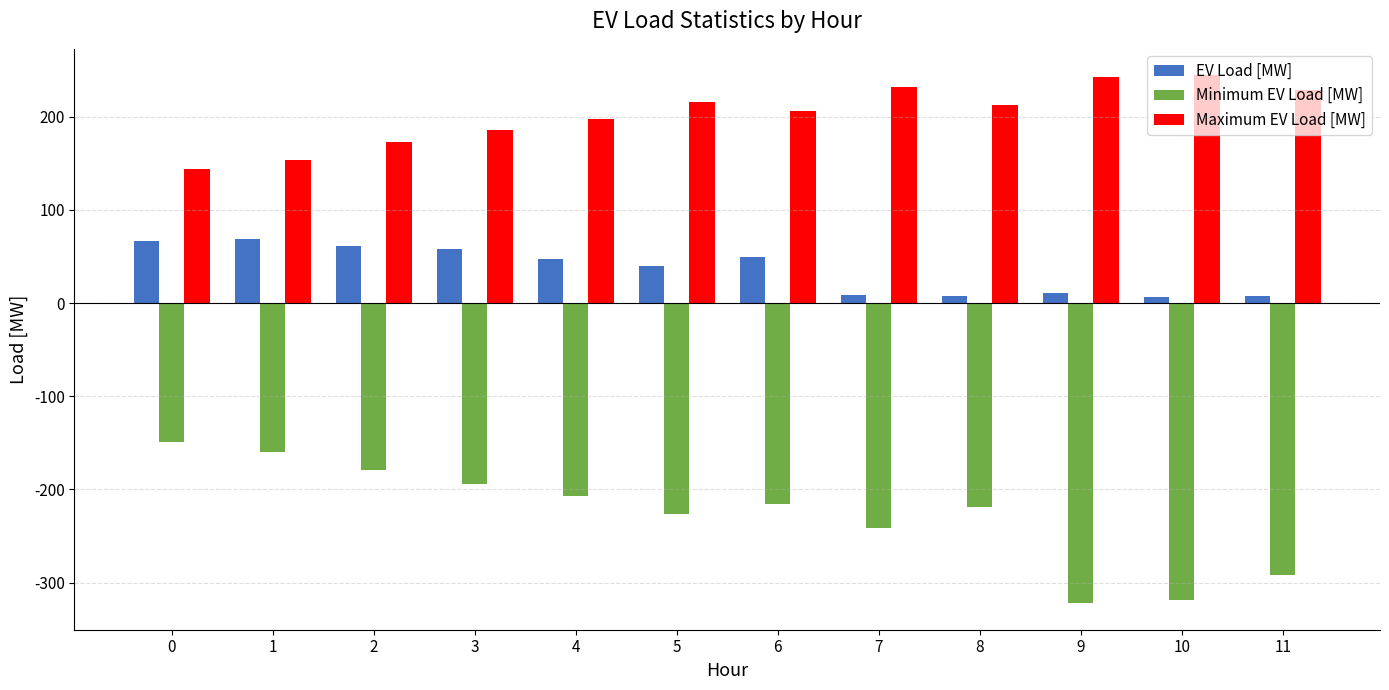

The value of Maximum EV Load [MW] at 6 is 205.8. True or false?

True